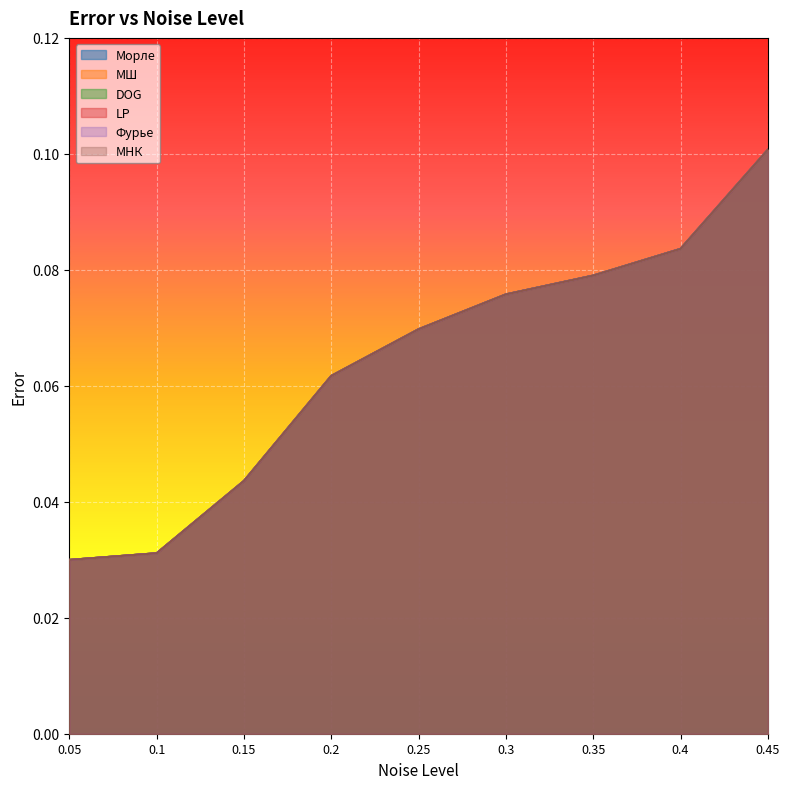

What is the label of the 9th point from the right?

0.05